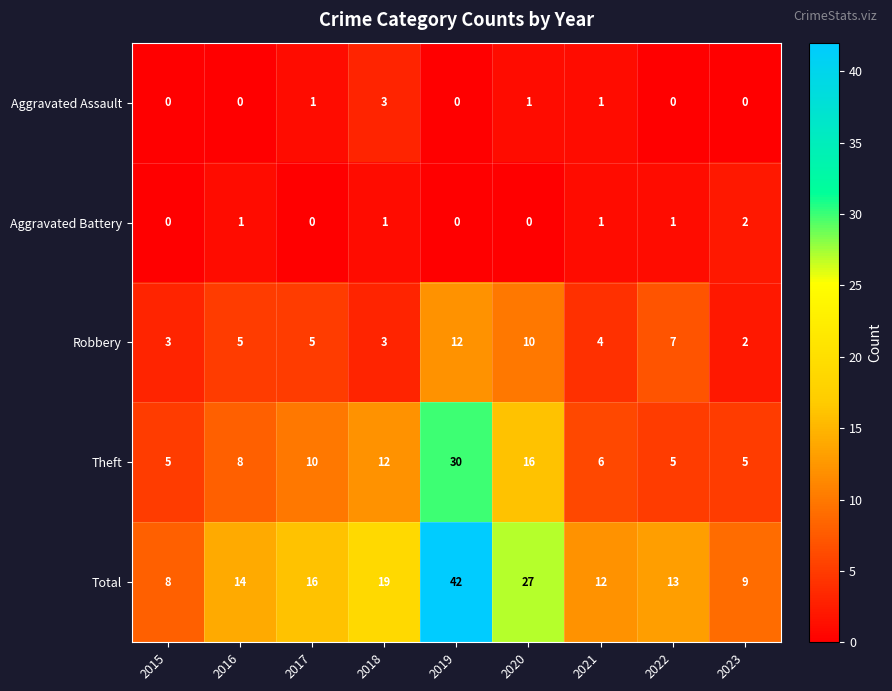

Which category has the highest value in the Total series?

2019